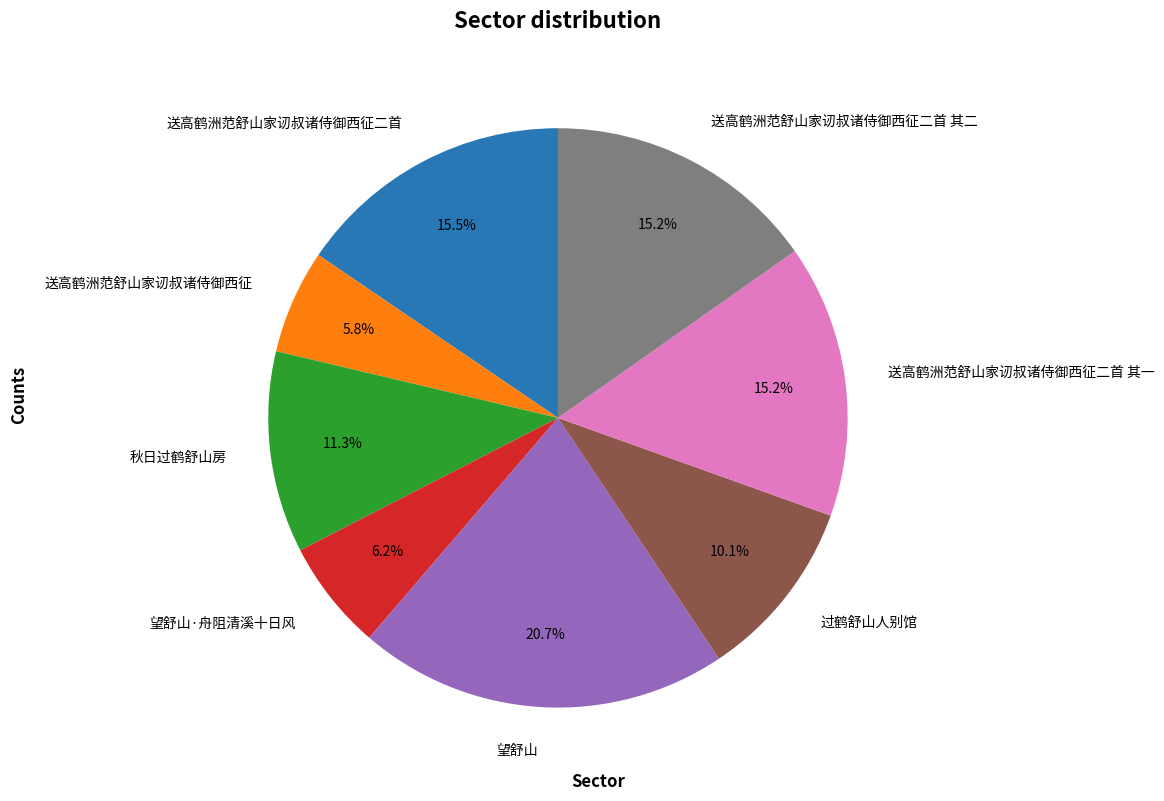

How many slices are in this pie chart?

8